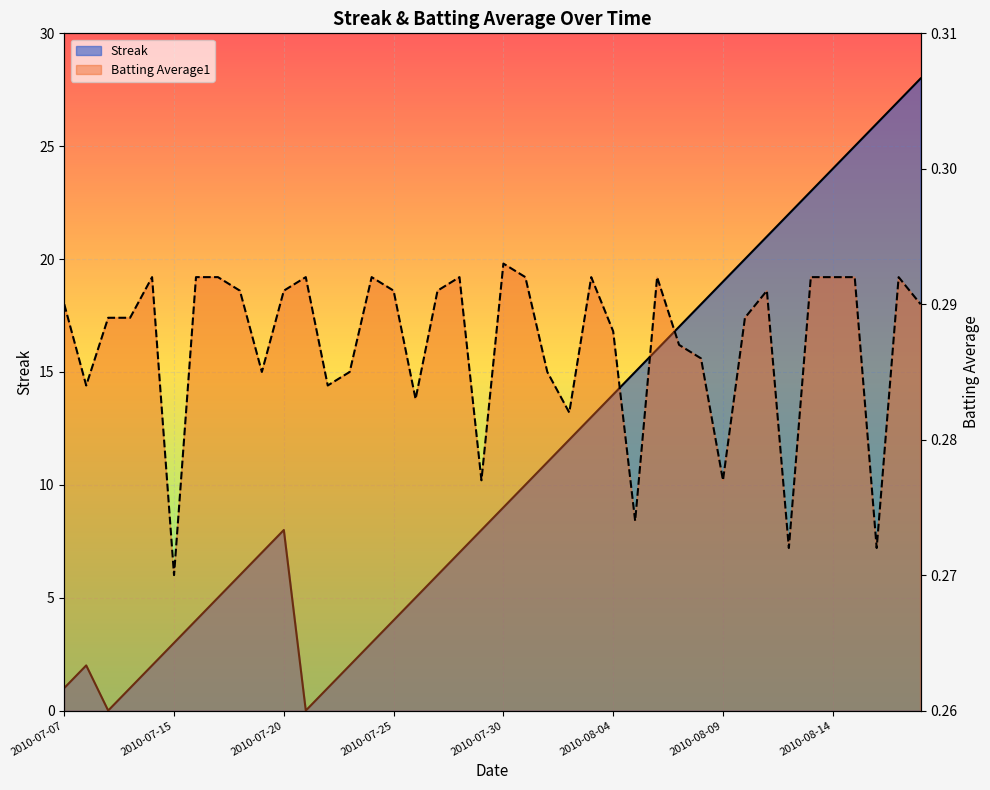

At which label does Streak reach its minimum?

2010-07-09